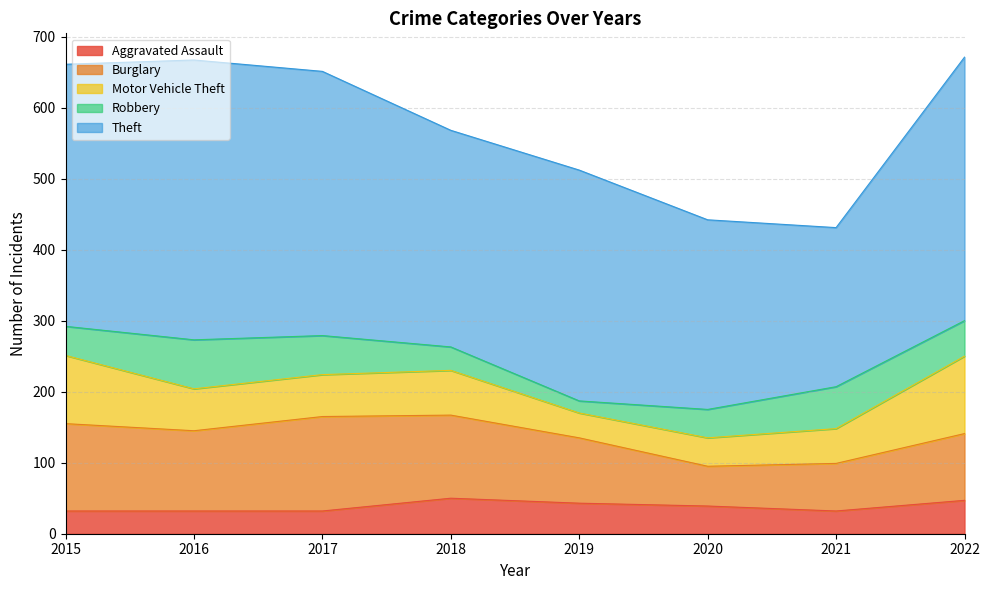

Does the chart display data point markers on the line(s)?

No